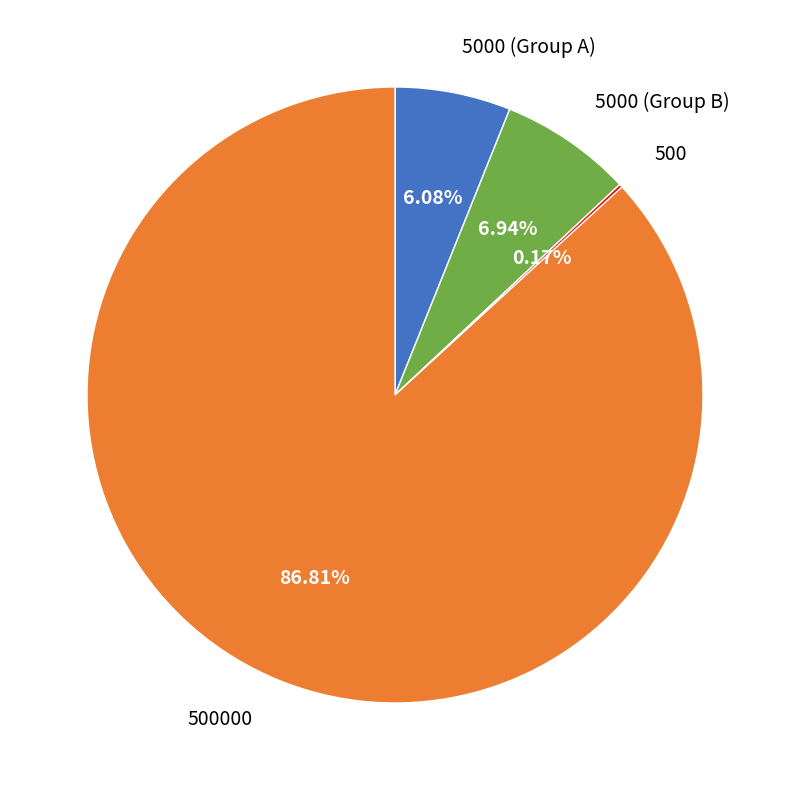

Is there a majority slice in this chart?

Yes